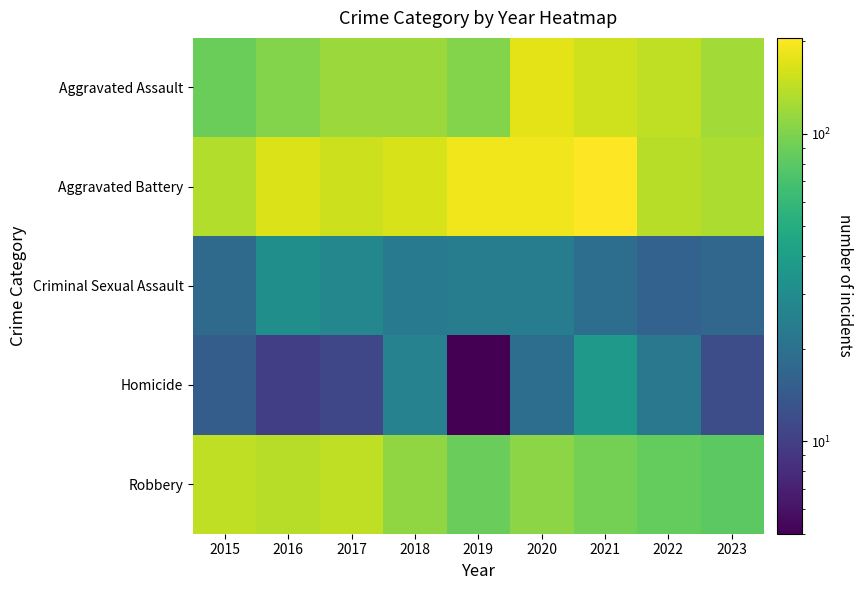

At how many categories does at least one series exceed 200?

1